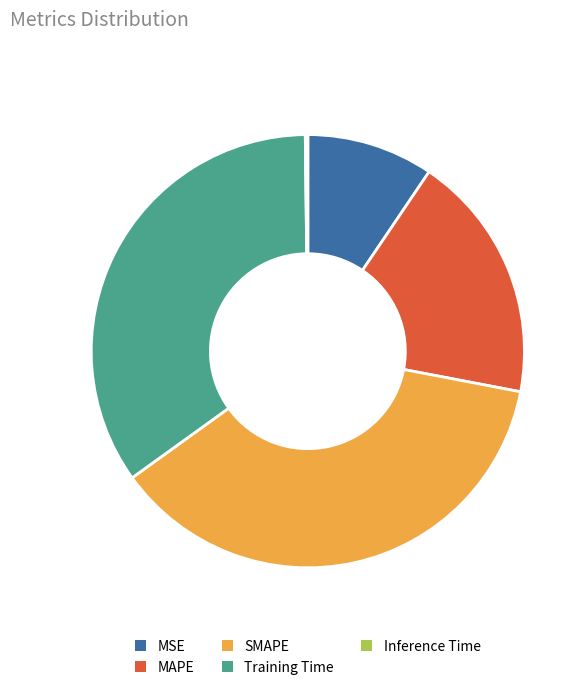

Is there any slice that represents more than half of the pie?

No